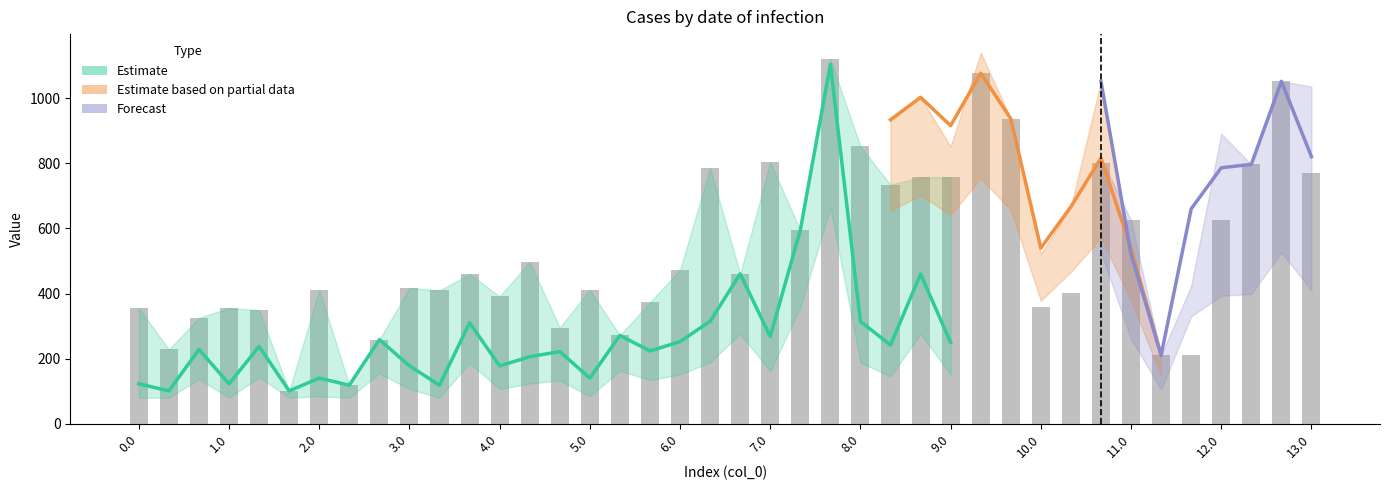

True or false: col_9 has a value of 702.0 at 20.

False